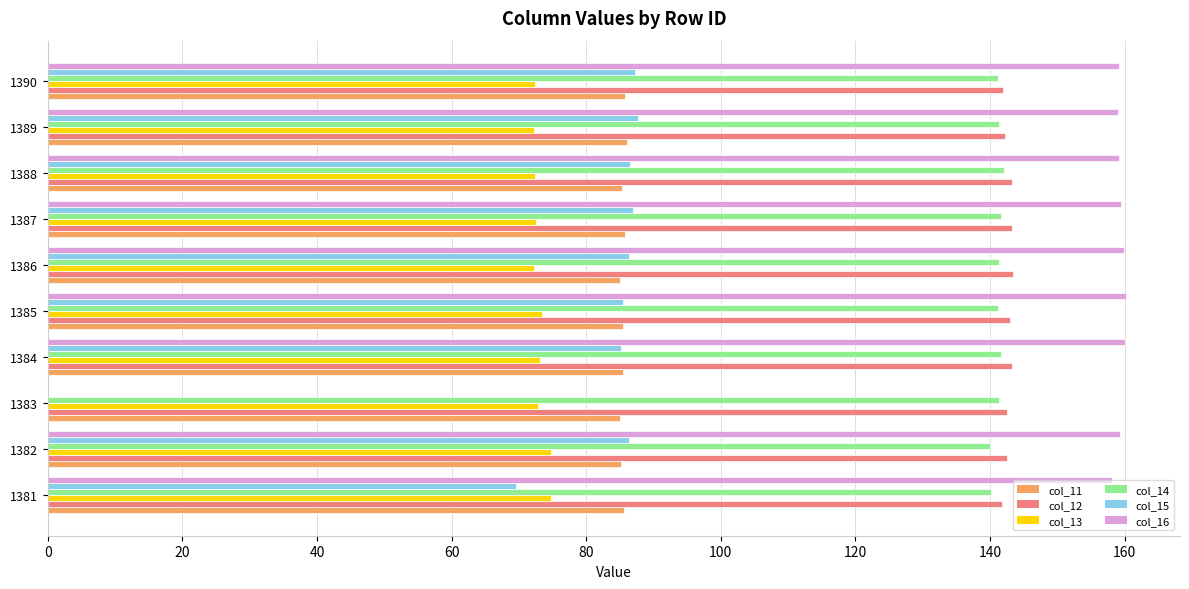

True or false: col_14 has a value of 141.2 at 1385.

True